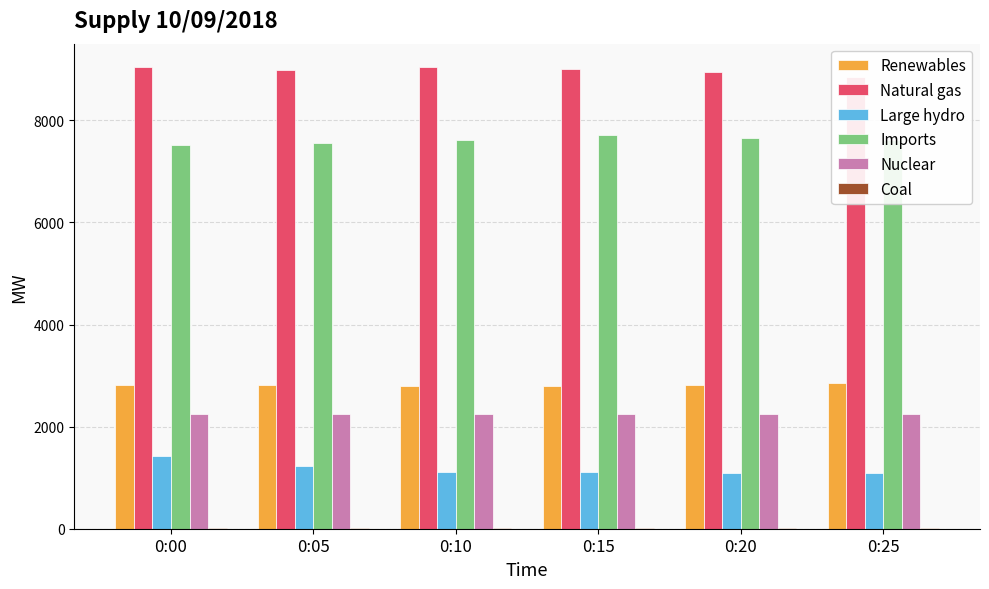

Which series has the largest total across all categories?

Natural gas